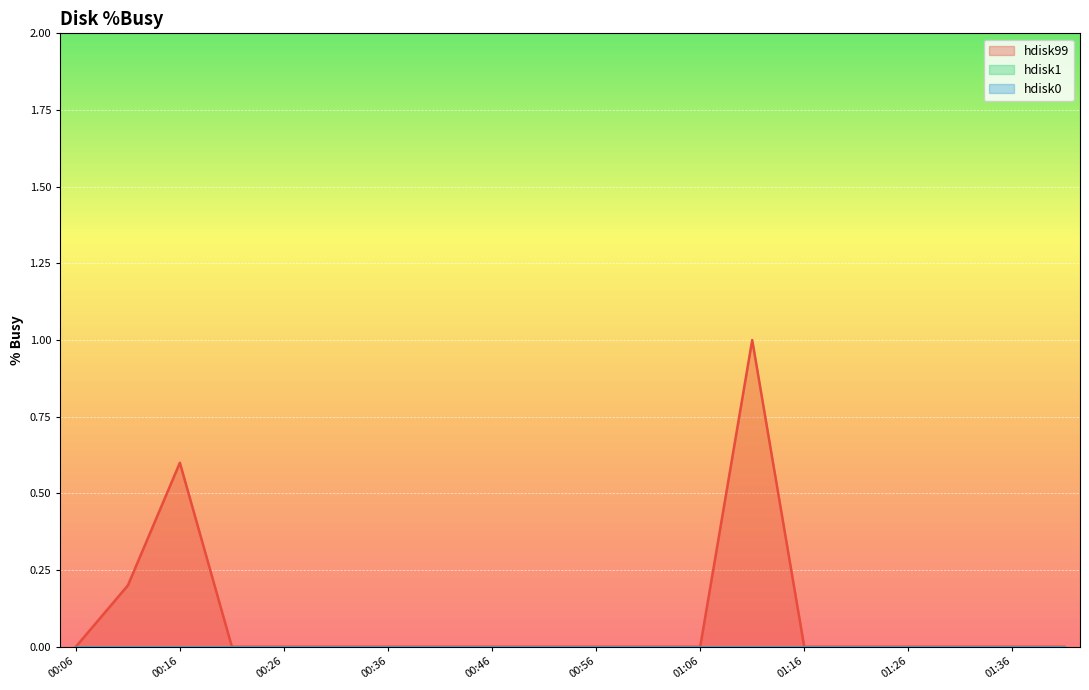

What is the label of the 11th point from the right?

00:51